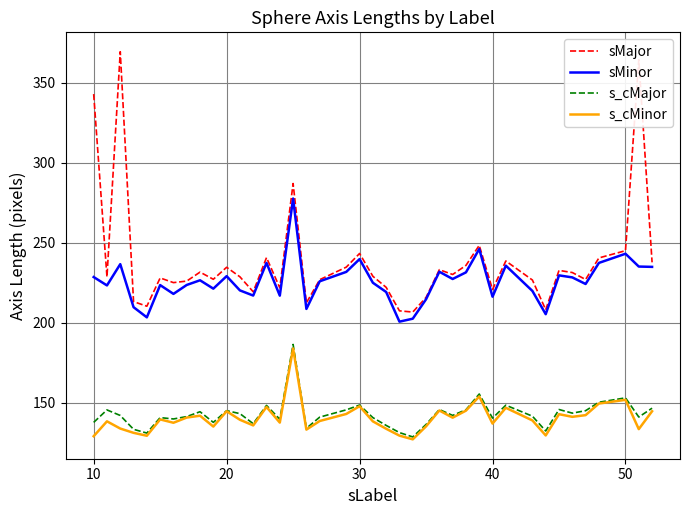

Which series has the largest total across all categories?

sMajor